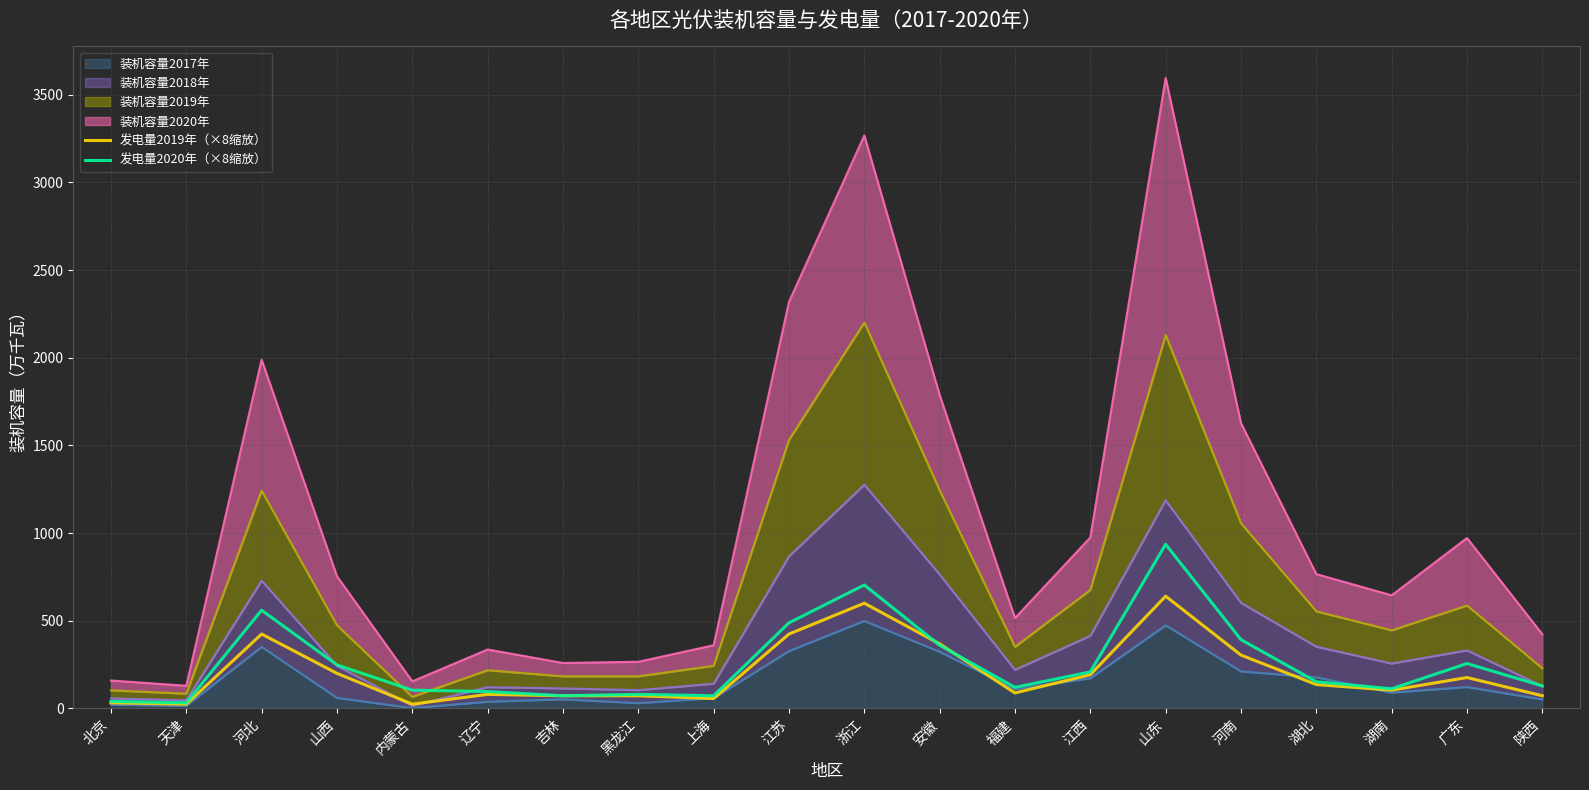

True or false: 发电量2020年（×8缩放） has a value of 104 at 内蒙古.

True